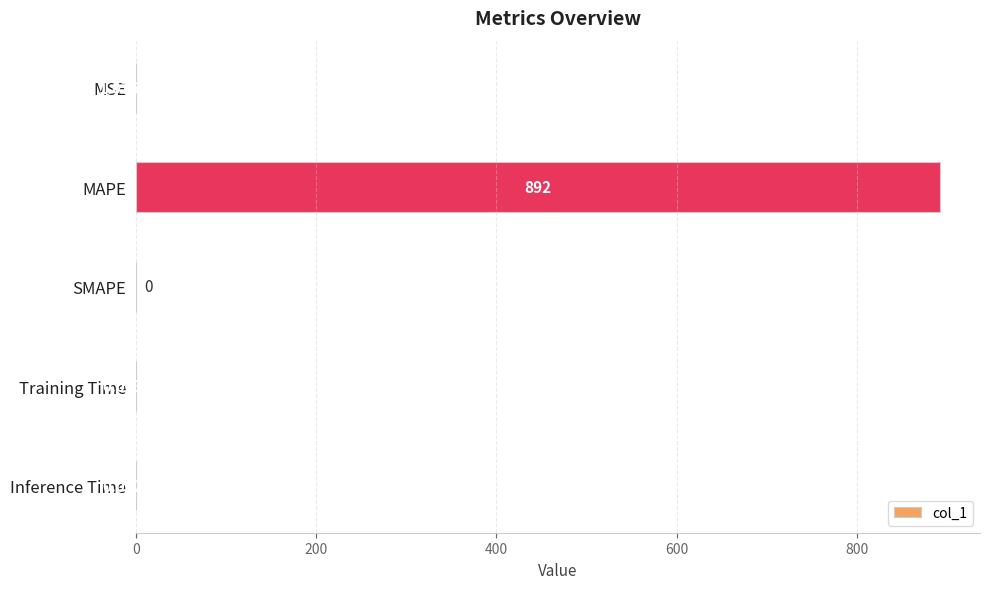

Which category has the highest value across all series?

MAPE